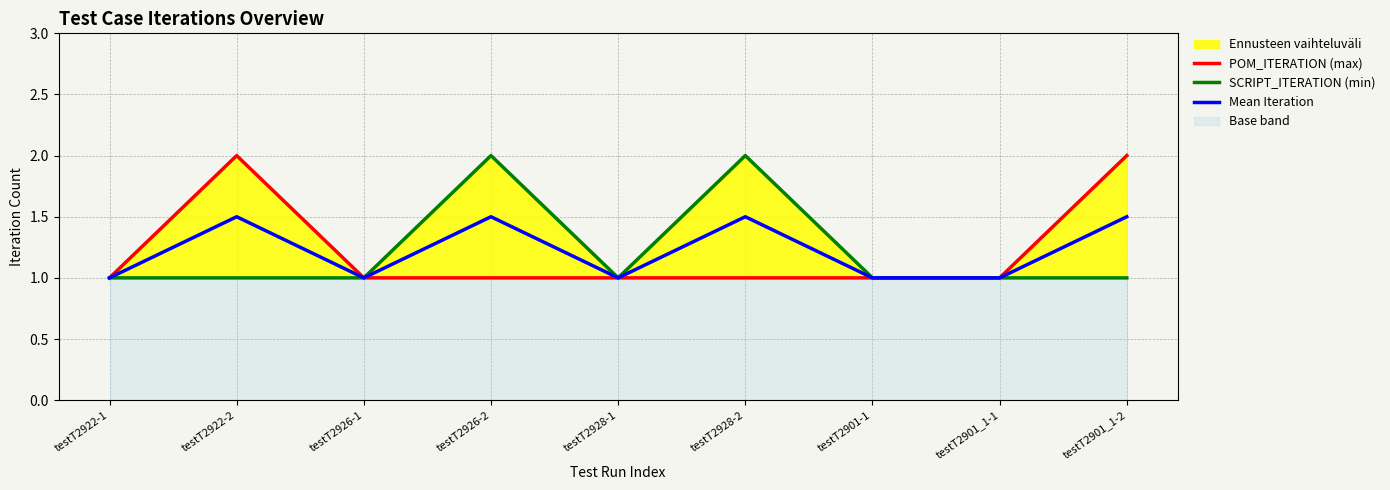

How many data points does each series have?

9